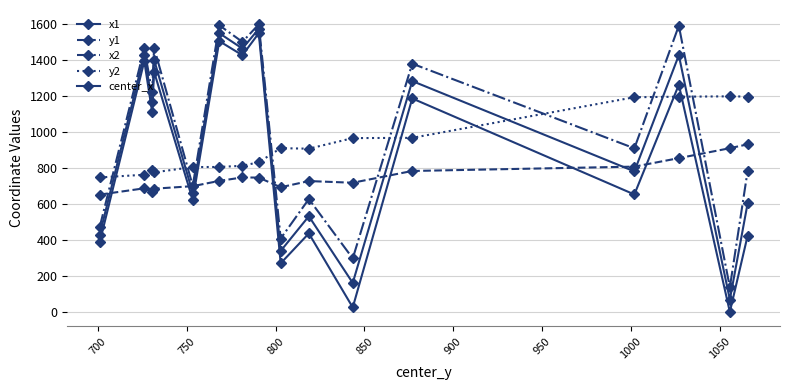

How many data points in y1 are above 729?

8